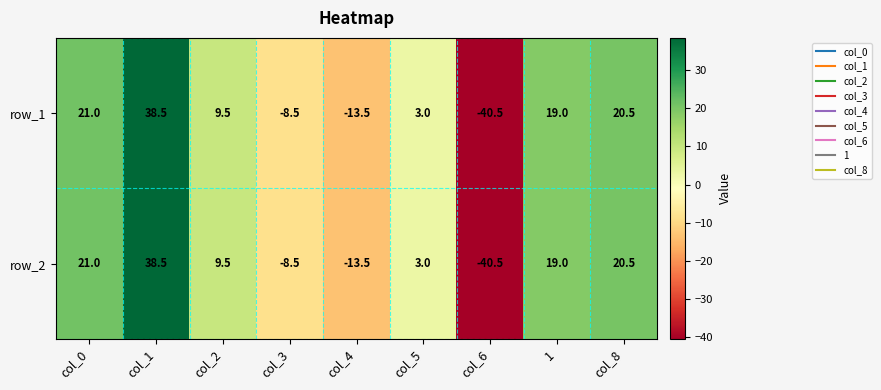

At which category does the chart reach its minimum across all series?

col_6